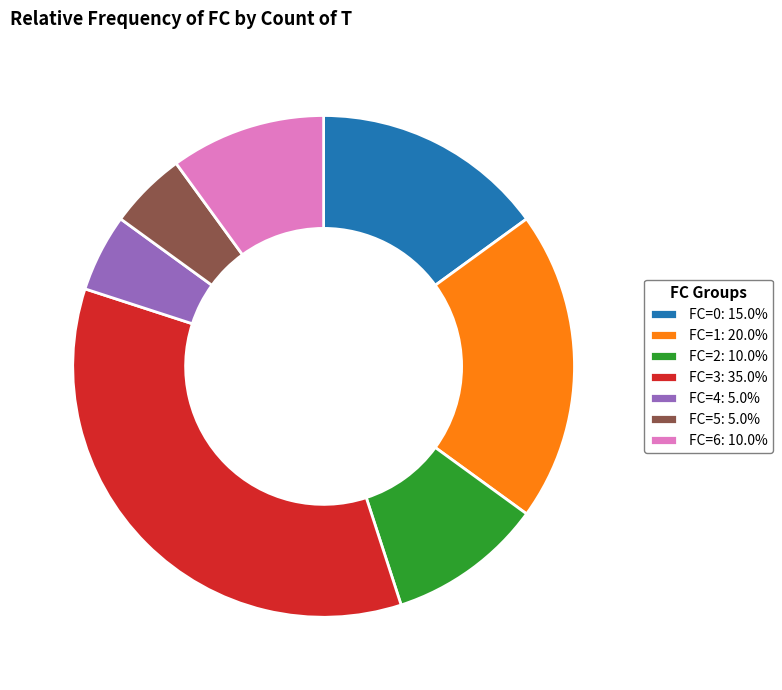

How many segments does this pie chart have?

7